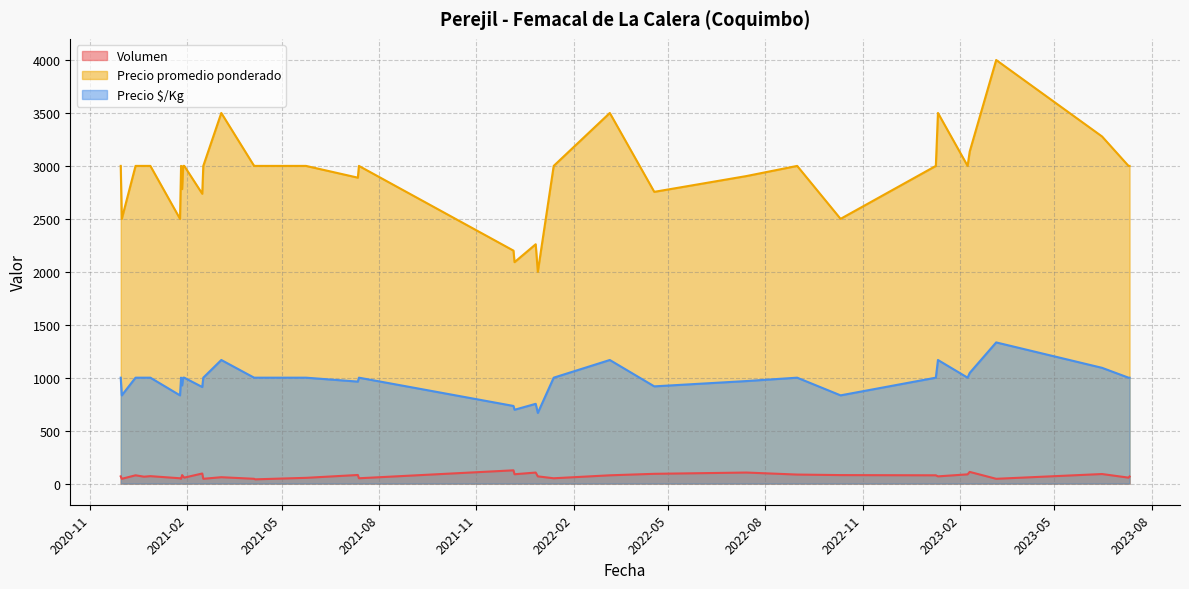

True or false: Precio $/Kg and Volumen intersect in this chart.

False